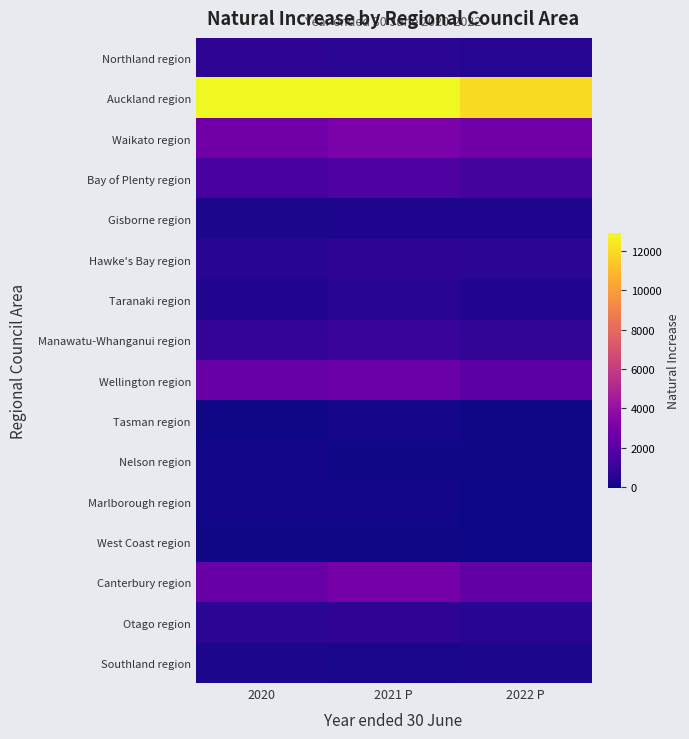

Reading left to right, extract all data points from this chart.

Northland region: 2020=670	2021 P=660	2022 P=490
Auckland region: 2020=12900	2021 P=12900	2022 P=12000
Waikato region: 2020=2800	2021 P=3100	2022 P=2800
Bay of Plenty region: 2020=1500	2021 P=1700	2022 P=1400
Gisborne region: 2020=250	2021 P=290	2022 P=350
Hawke's Bay region: 2020=590	2021 P=700	2022 P=640
Taranaki region: 2020=410	2021 P=570	2022 P=390
Manawatu-Whanganui region: 2020=870	2021 P=980	2022 P=790
Wellington region: 2020=2500	2021 P=2600	2022 P=2100
Tasman region: 2020=40	2021 P=150	2022 P=60
Nelson region: 2020=110	2021 P=60	2022 P=30
Marlborough region: 2020=70	2021 P=70	2022 P=-10
West Coast region: 2020=60	2021 P=60	2022 P=-40
Canterbury region: 2020=2500	2021 P=2900	2022 P=2300
Otago region: 2020=630	2021 P=750	2022 P=550
Southland region: 2020=240	2021 P=190	2022 P=240